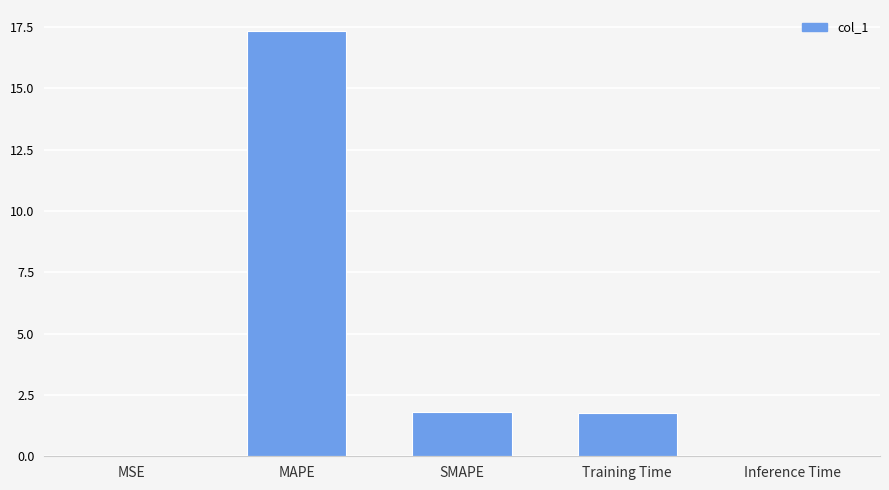

What is the sum of all values?

20.9